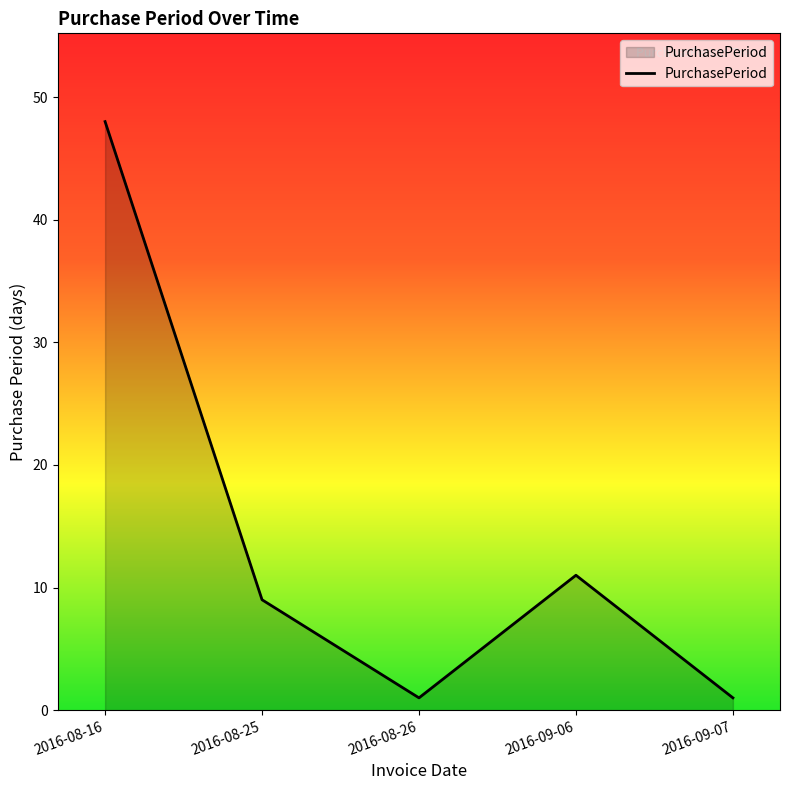

What is the minimum value shown in the chart?

1